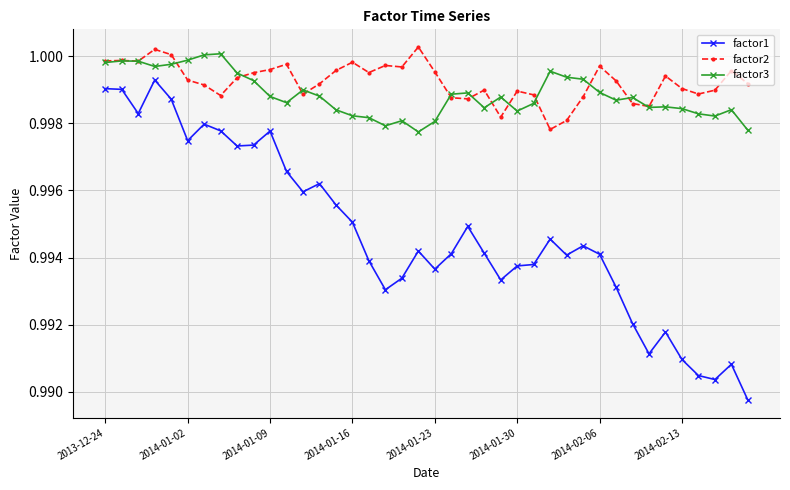

True or false: factor3 and factor1 cross at least once.

False